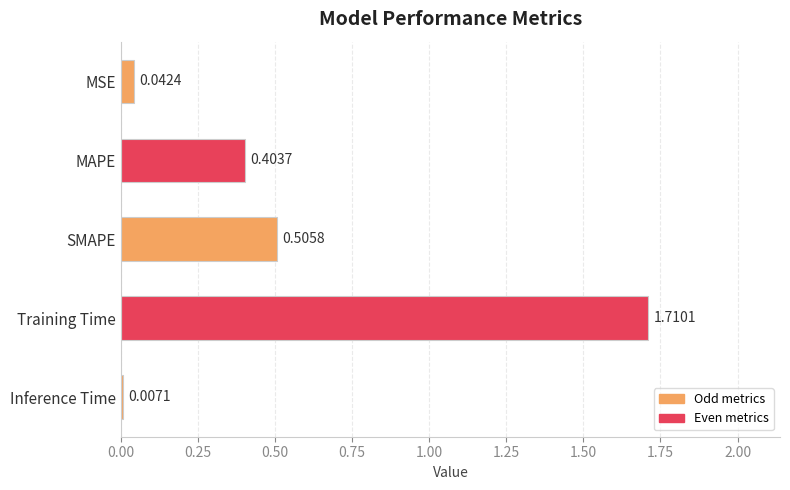

What is the change in value from MAPE to SMAPE?

+0.1